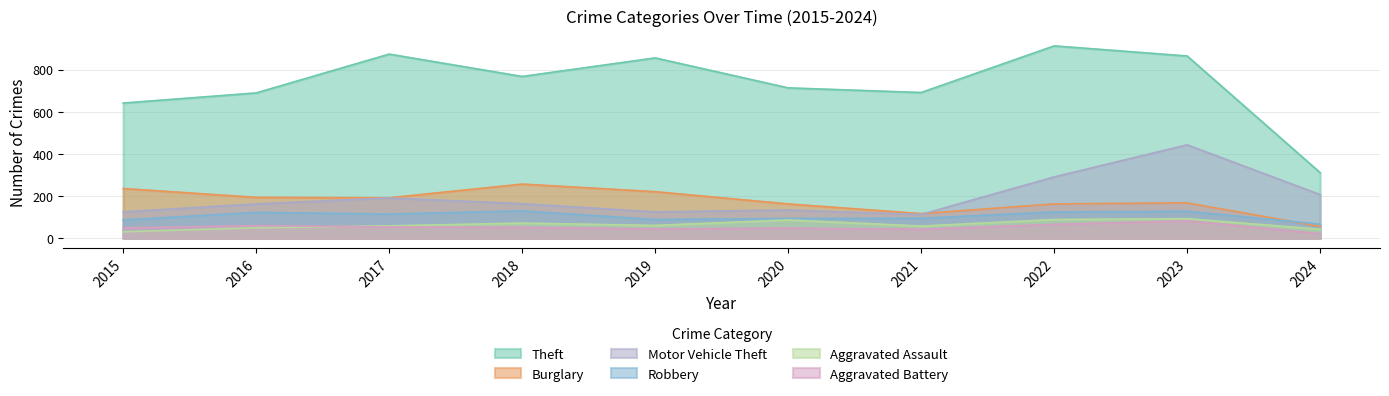

Reading left to right, list all the values displayed in this chart.

Theft: 641	689	873	767	855	713	691	912	864	311
Burglary: 236	194	192	257	221	163	117	163	168	56
Motor Vehicle Theft: 125	163	191	164	125	134	113	291	443	207
Robbery: 87	123	115	130	89	94	95	125	128	67
Aggravated Assault: 31	50	59	72	61	87	58	89	93	43
Aggravated Battery: 50	60	54	52	45	48	43	66	83	22